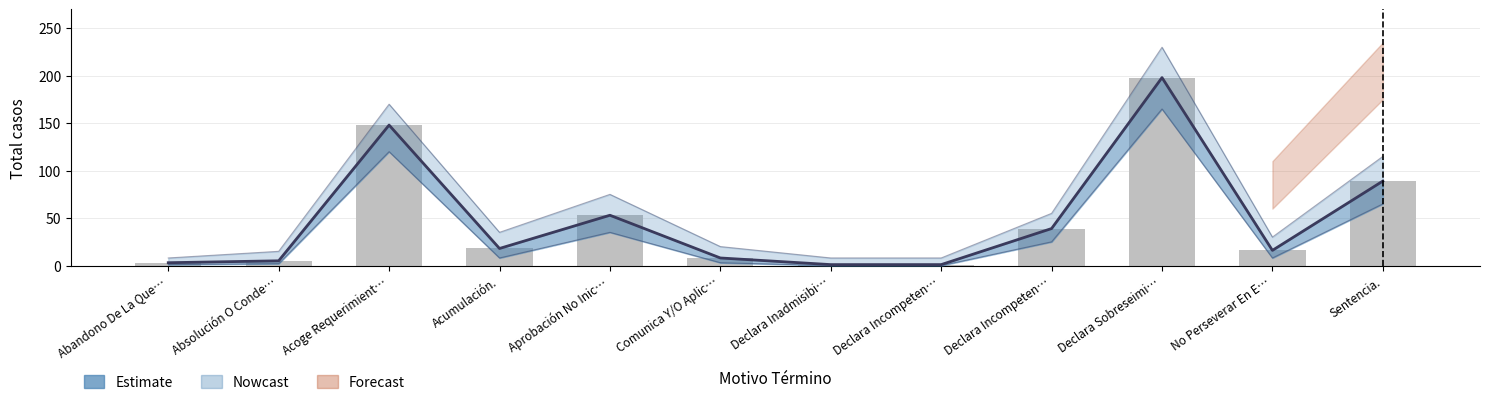

Reading left to right, transcribe all the data shown in this chart.

Estimate: Abandono De La Que…=3	Absolución O Conde…=5	Acoge Requerimient…=148	Acumulación.=18	Aprobación No Inic…=53	Comunica Y/O Aplic…=8	Declara Inadmisibi…=1	Declara Incompeten…=1	Declara Incompeten…=39	Declara Sobreseimi…=198	No Perseverar En E…=16	Sentencia.=89
Total: Abandono De La Que…=3	Absolución O Conde…=5	Acoge Requerimient…=148	Acumulación.=18	Aprobación No Inic…=53	Comunica Y/O Aplic…=8	Declara Inadmisibi…=1	Declara Incompeten…=1	Declara Incompeten…=39	Declara Sobreseimi…=198	No Perseverar En E…=16	Sentencia.=89